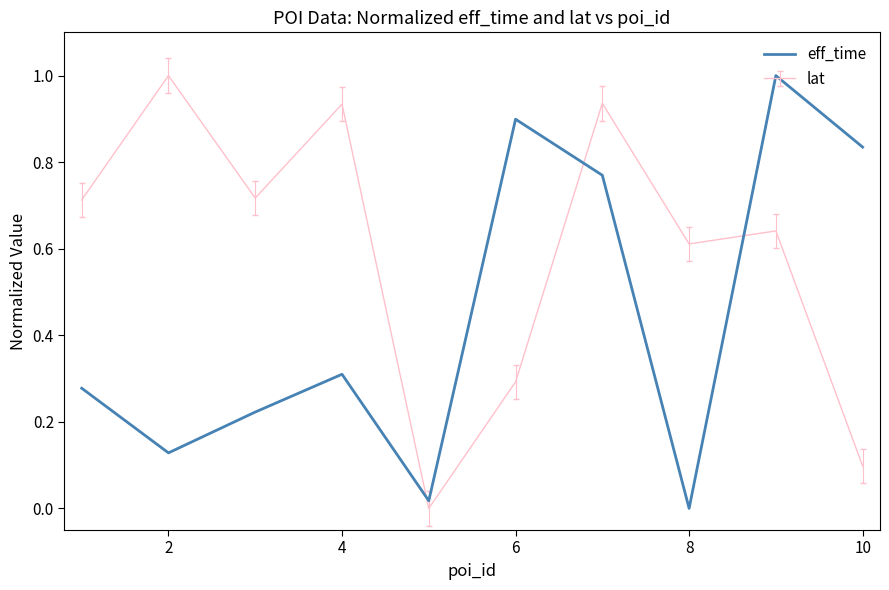

Which series has the largest total across all categories?

lat